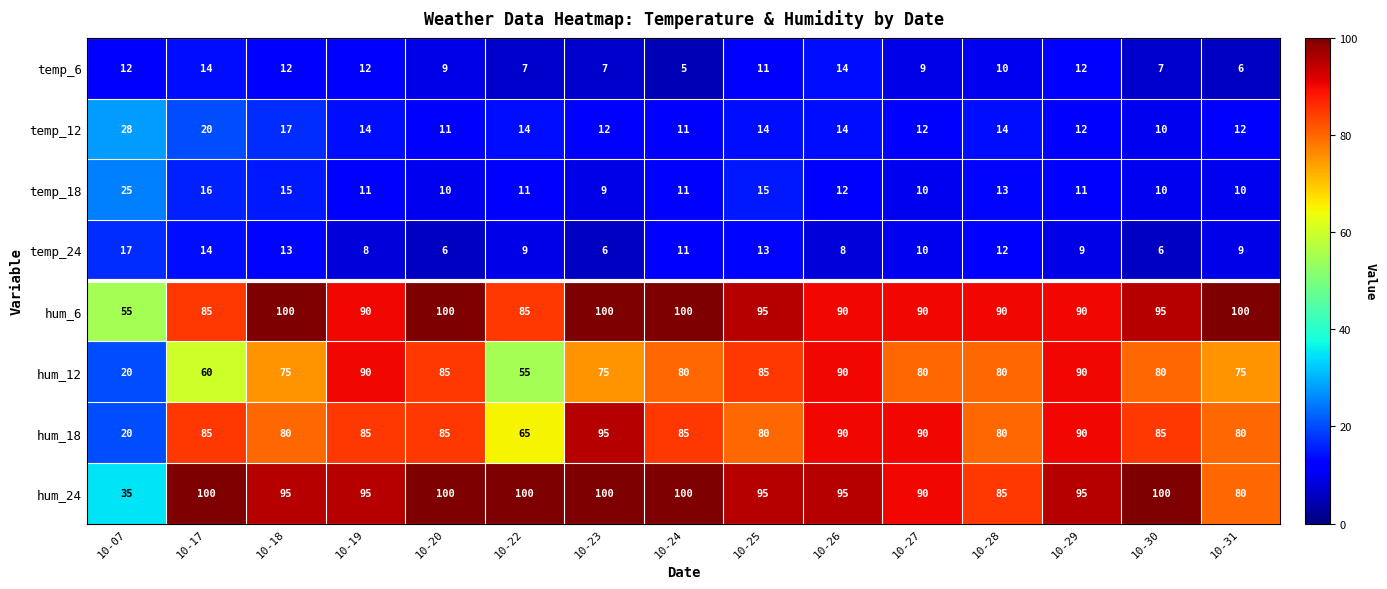

What is the difference between the maximum and second lowest values in the temp_6 series?

8